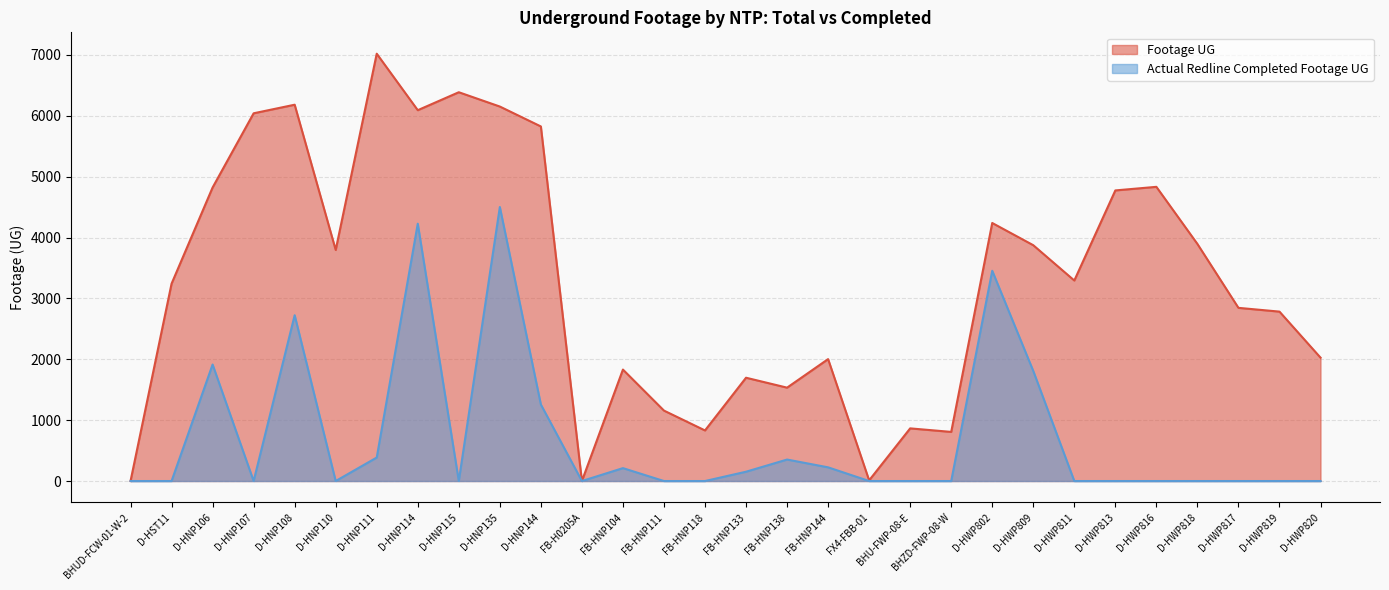

At how many categories does at least one series exceed 3959?

11